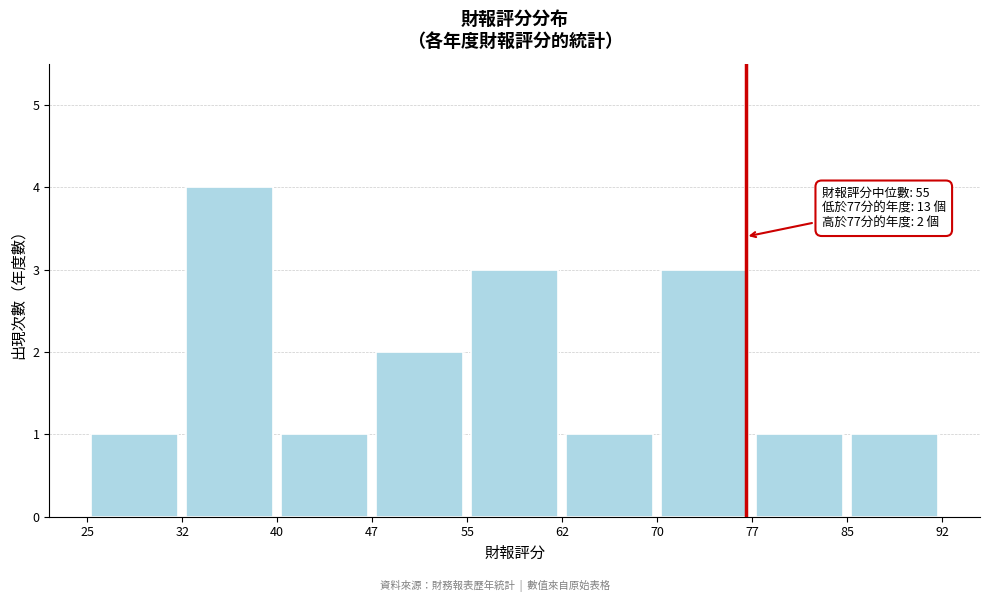

Over which range of the x-axis is the bar tallest?

32 to 40